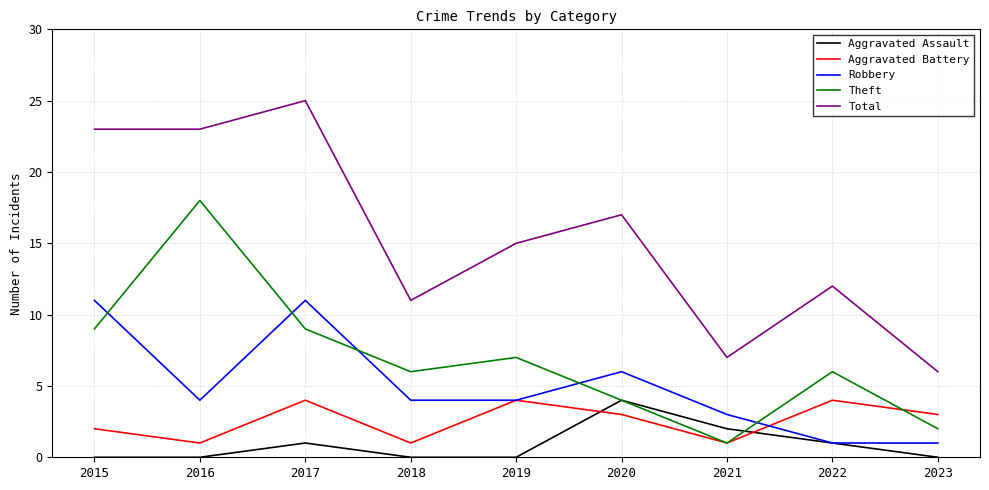

At which category is the sum across all series the highest?

2017